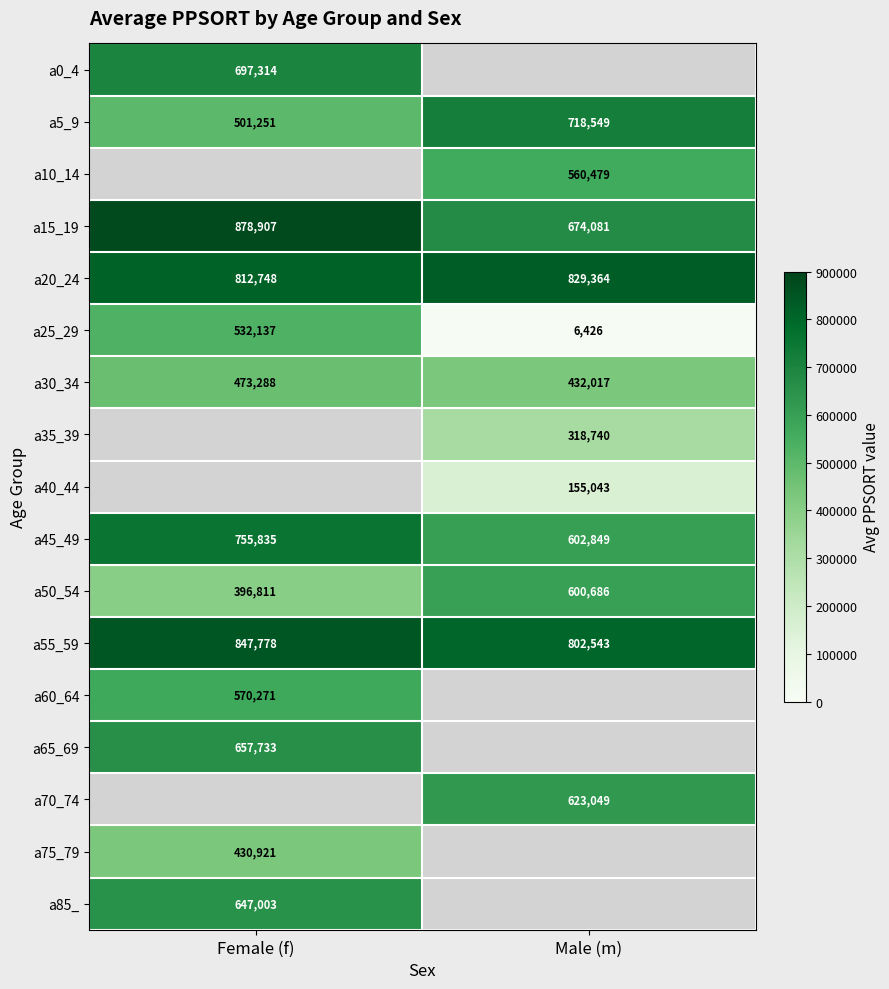

How many data points does each series have?

2